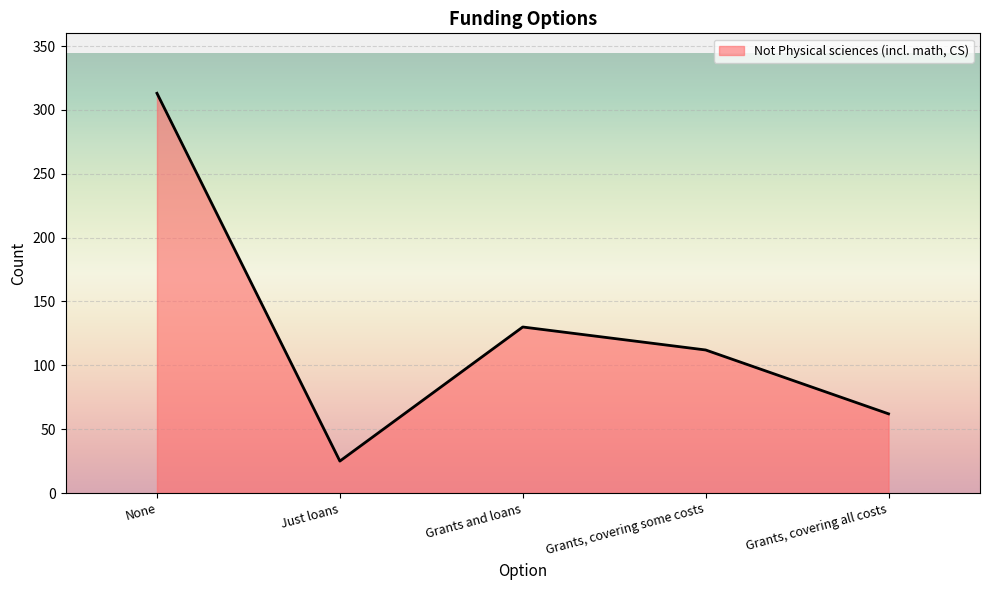

Rank the categories by value from highest to lowest.

None, Grants and loans, Grants, covering some costs, Grants, covering all costs, Just loans